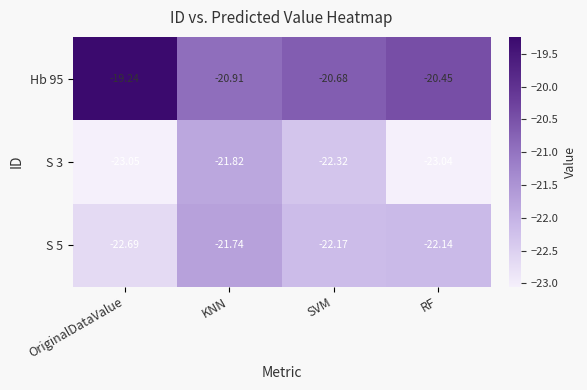

Rank the categories by S 3 value from highest to lowest.

KNN, SVM, RF, OriginalDataValue